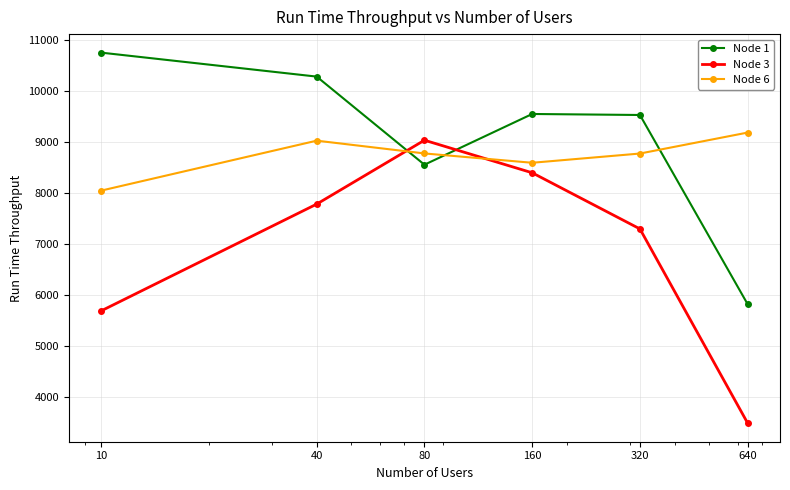

What is the value of the Node 6 point at the 6th from the left?

9187.3